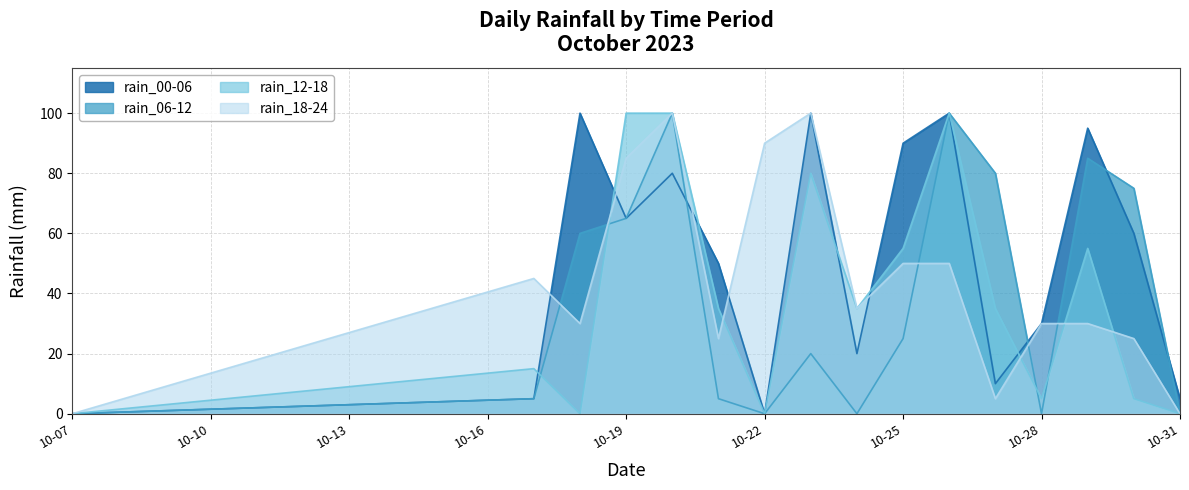

What are all the series names shown in the legend?

rain_00-06, rain_06-12, rain_12-18, rain_18-24